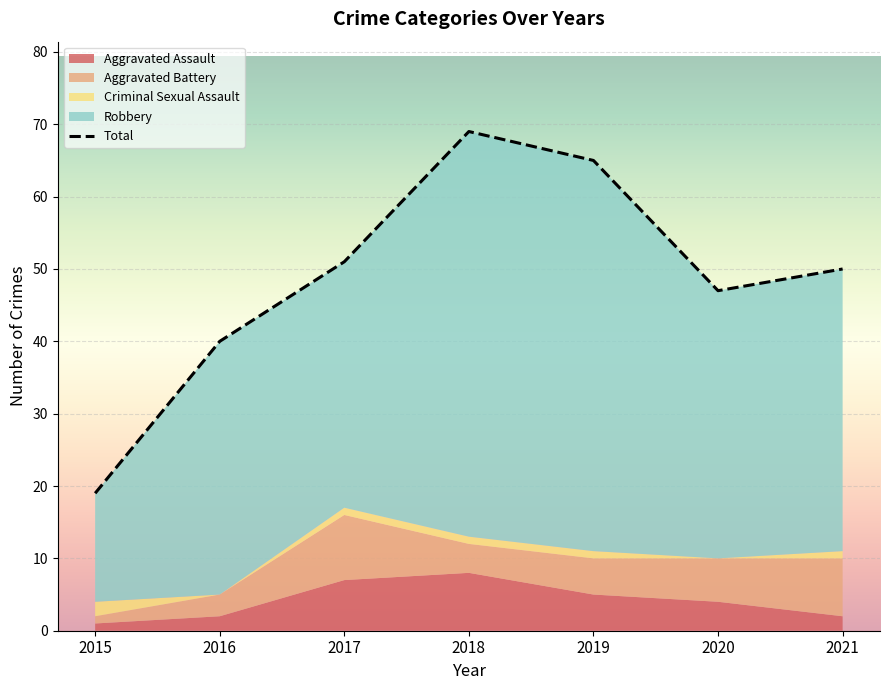

At which label does Aggravated Assault reach its peak?

2018